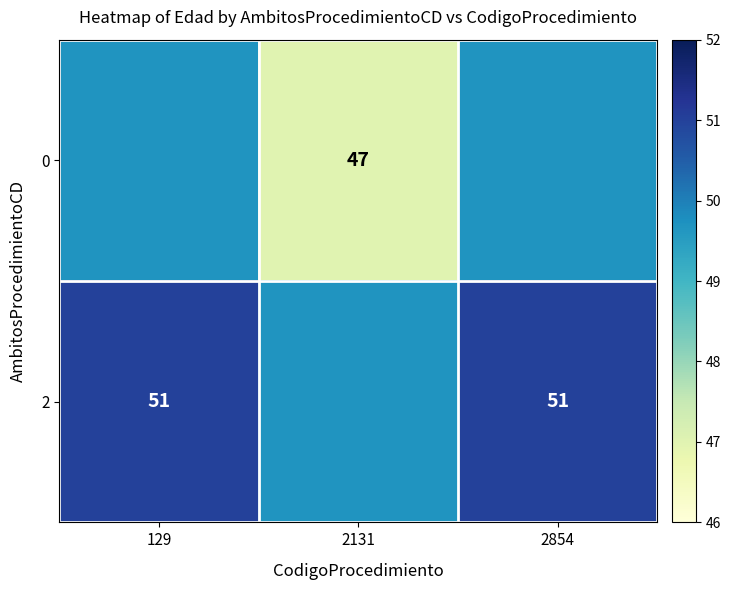

Rank the series at 2854 from highest to lowest value.

2, 0